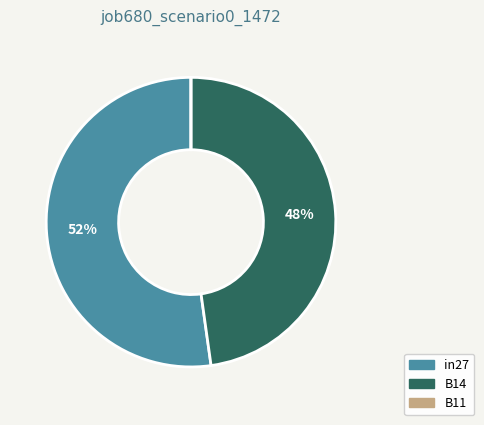

True or false: in27 accounts for 42% of the total.

False